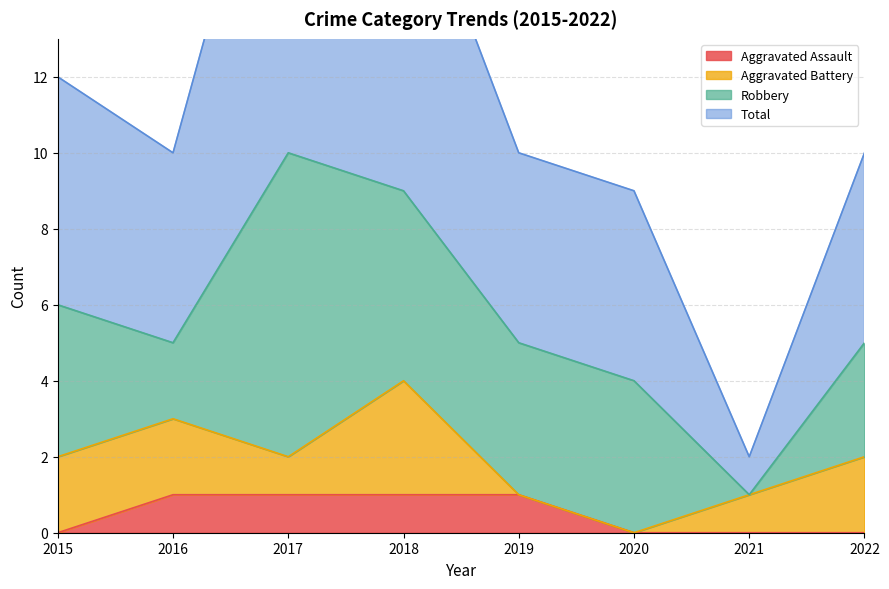

Rank the categories by Aggravated Assault value from highest to lowest.

2016, 2017, 2018, 2019, 2015, 2020, 2021, 2022